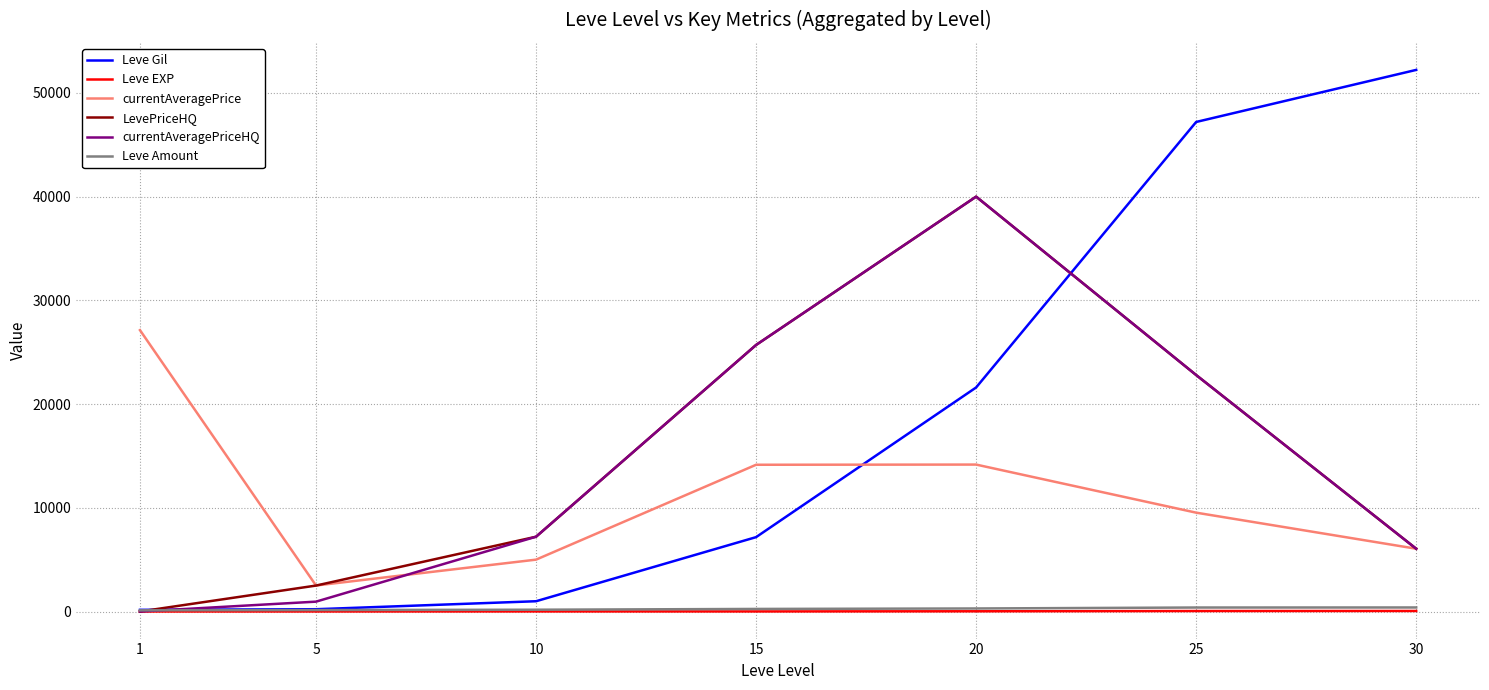

The Leve Gil series shows 3531.3 at 15. True or false?

False